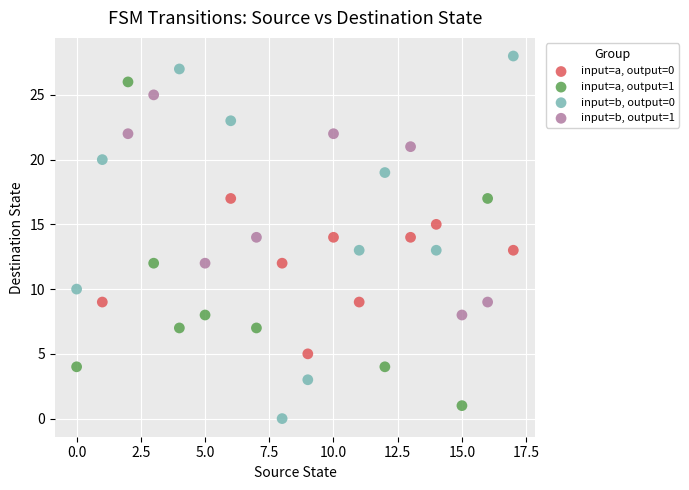

Which series has the largest Y range (max minus min)?

input=b, output=0